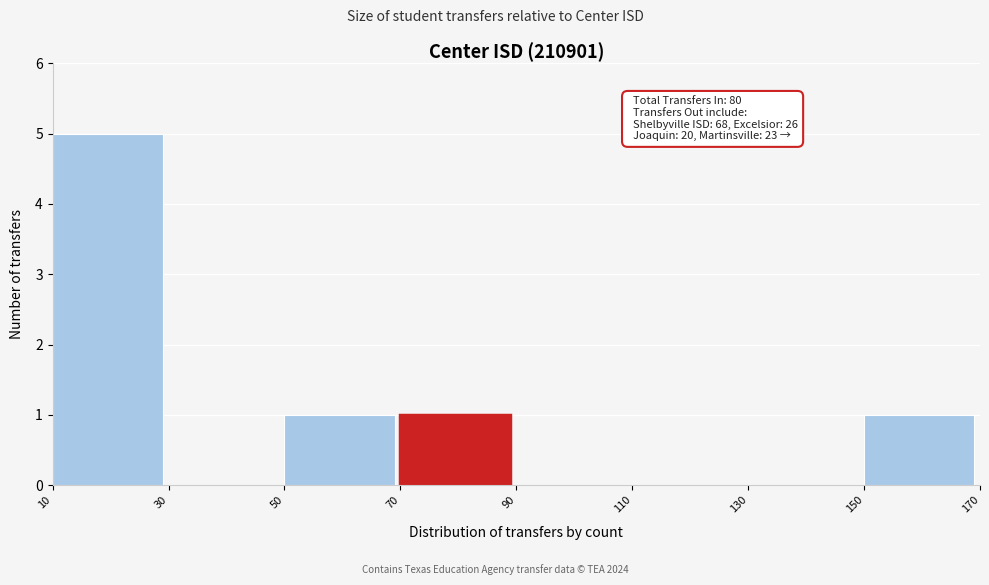

Which range on the x-axis has the tallest bar?

10 to 30